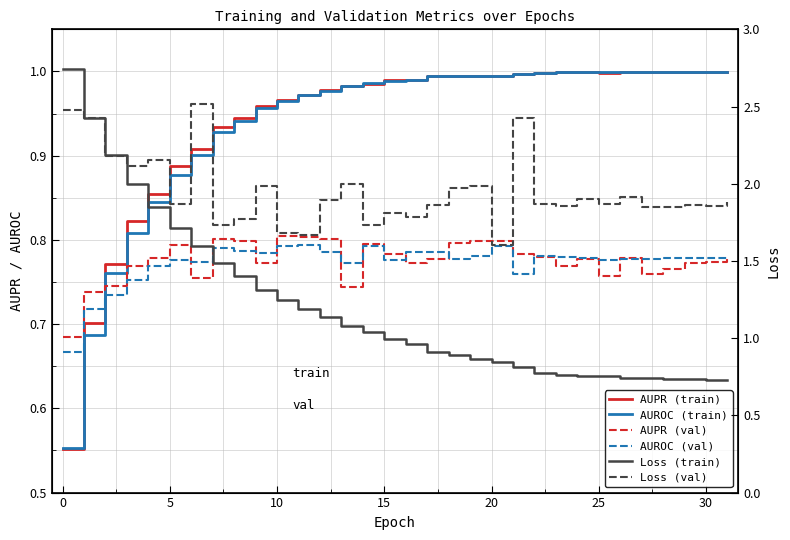

True or false: val_loss and val_AUPR cross at least once.

False